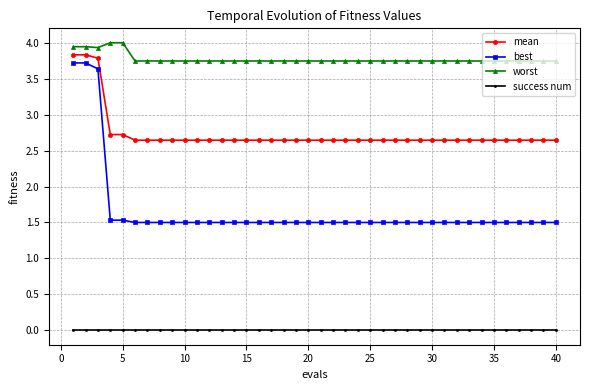

List the series in order of their overall mean, highest first.

worst, mean, best, success num